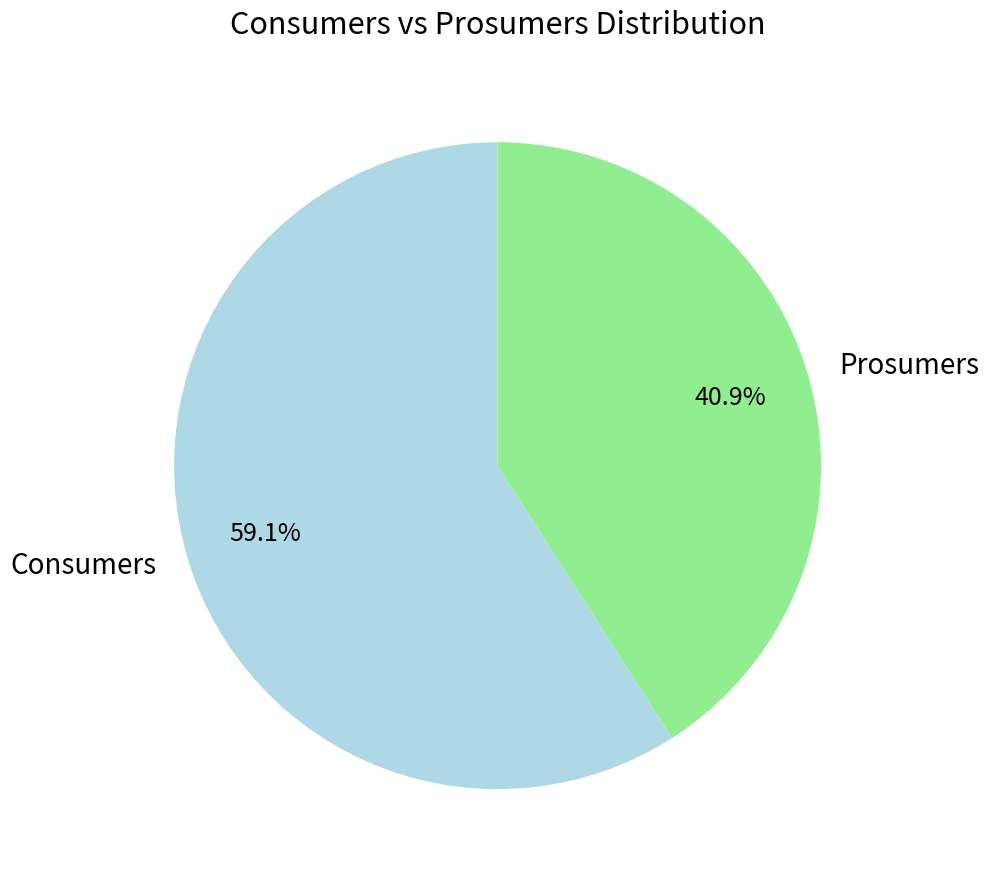

Which slice is the smallest?

Prosumers